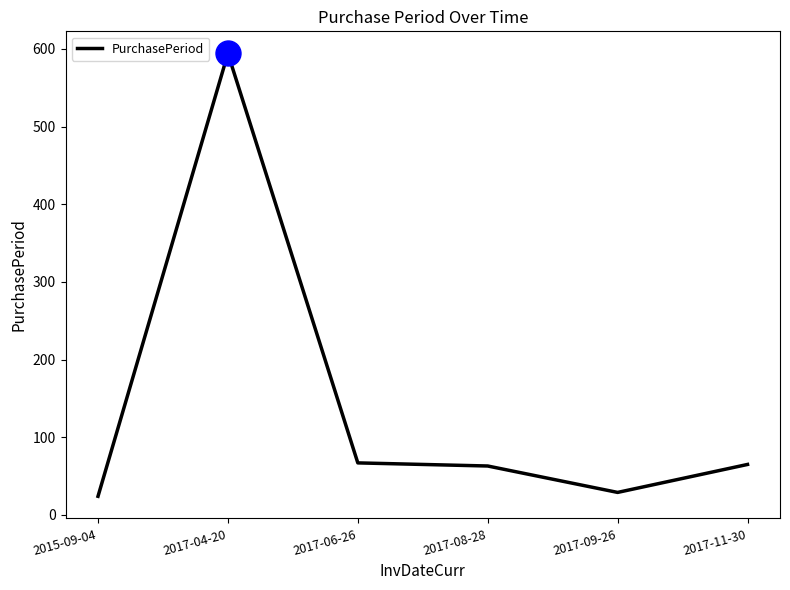

What is the change in value from 2017-04-20 to 2017-09-26?

-565